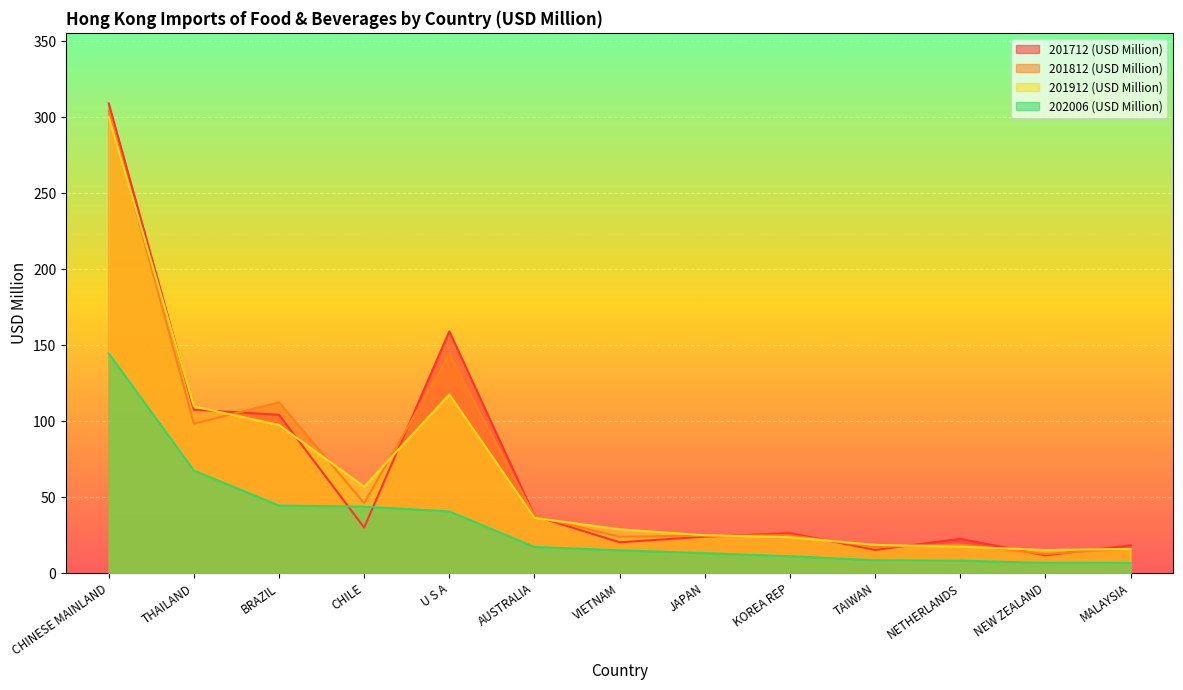

What is the average value of the 202006 (USD Million) series?

32.9